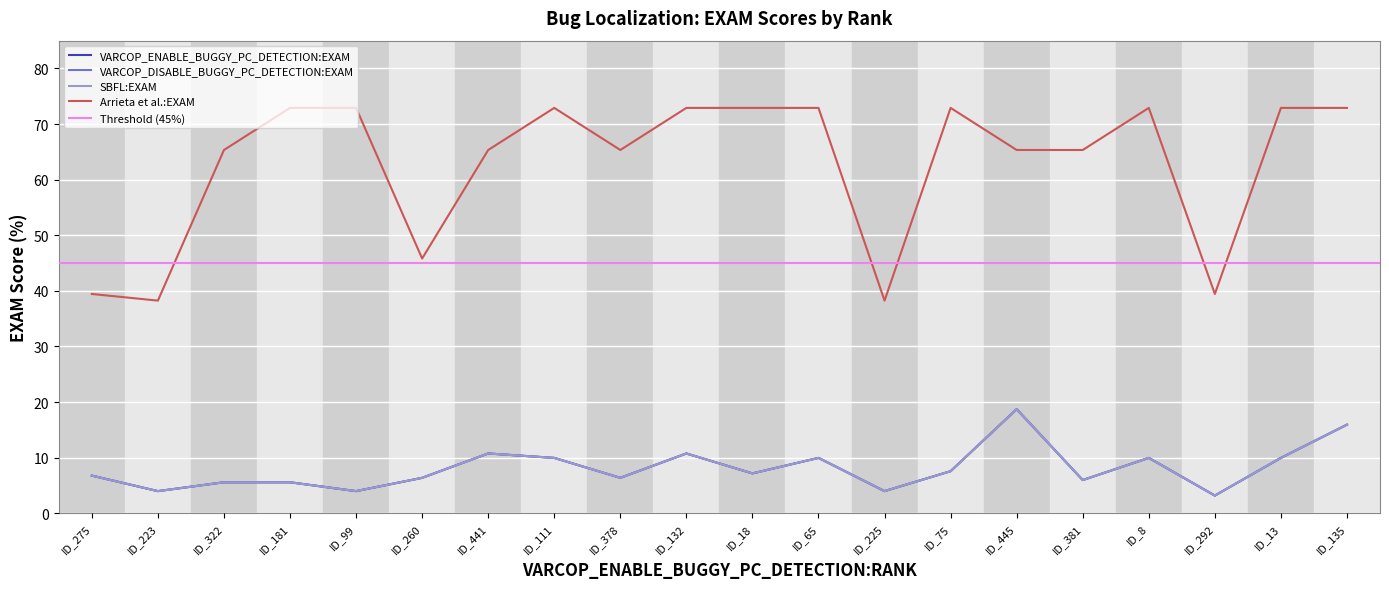

Where is the first local maximum for VARCOP_ENABLE_BUGGY_PC_DETECTION:EXAM?

ID_441